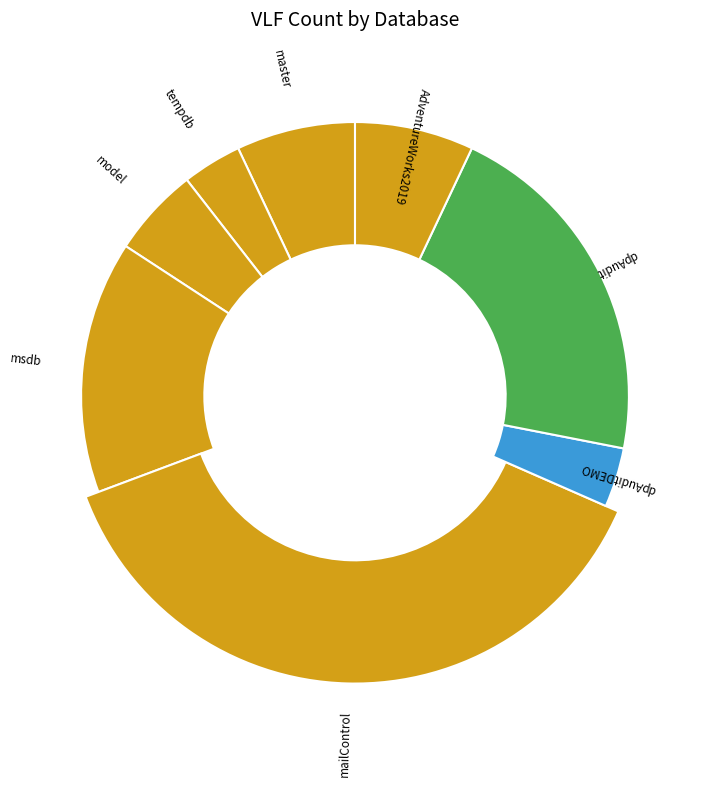

Rank the categories by value from lowest to highest.

tempdb, dpAuditDEMO, model, master, AdventureWorks2019, msdb, dpAudit, mailControl